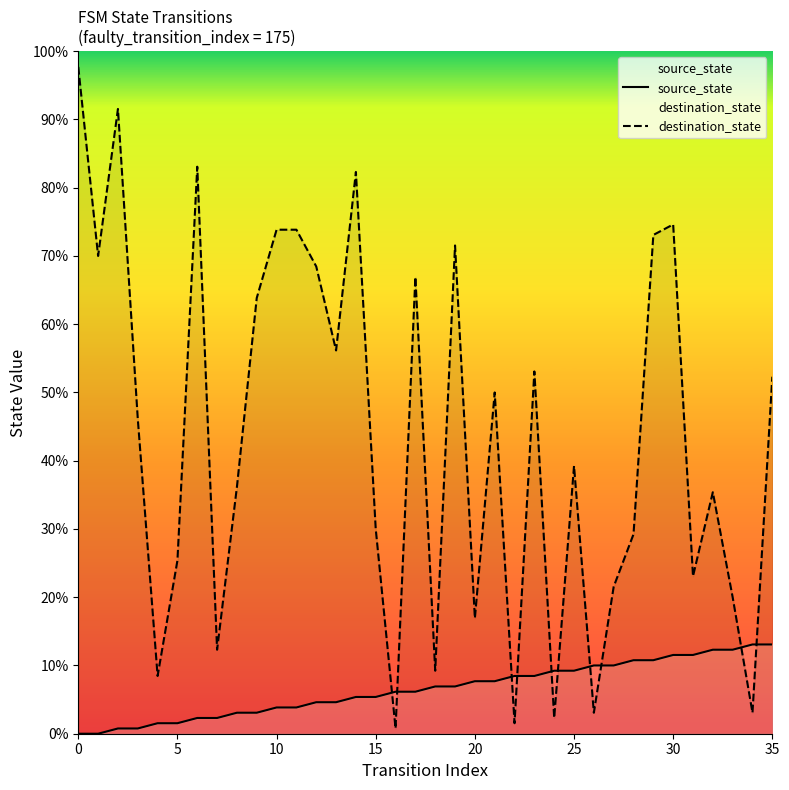

Where does the source_state series first go above 9?

20